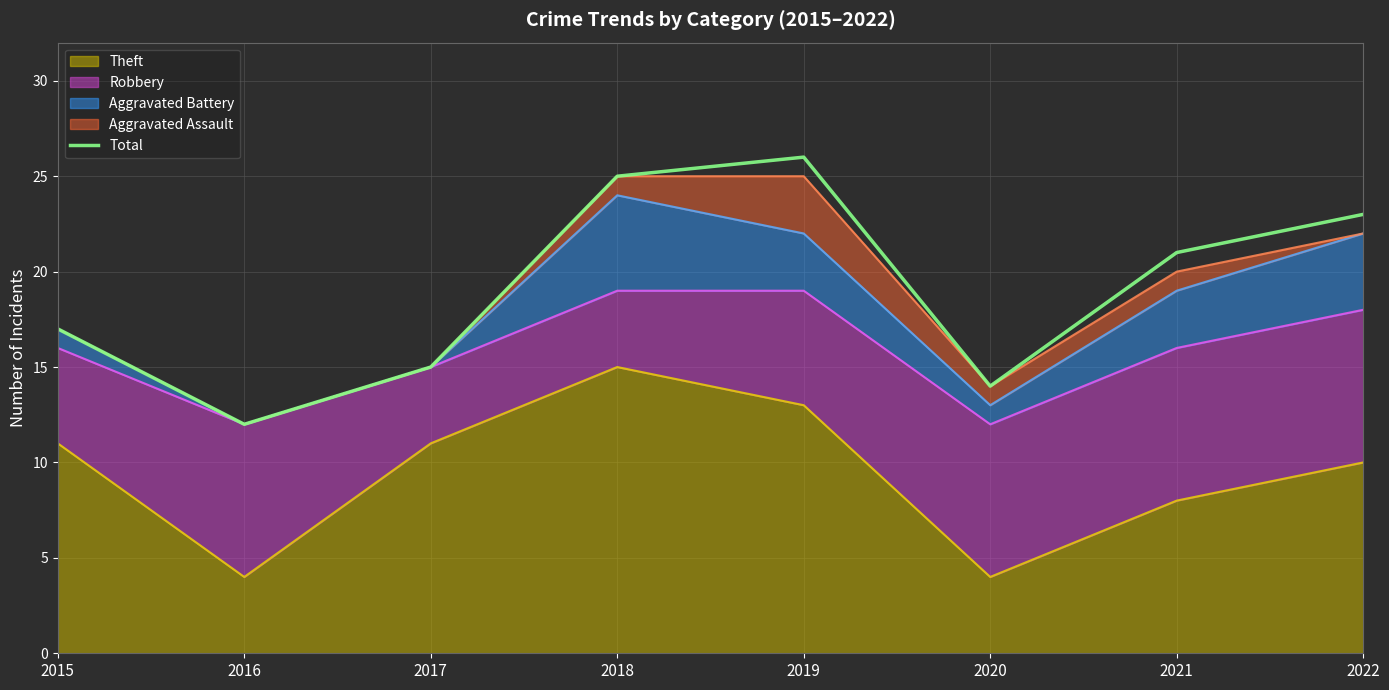

Rank the categories by value from highest to lowest.

2019, 2018, 2022, 2021, 2015, 2017, 2020, 2016